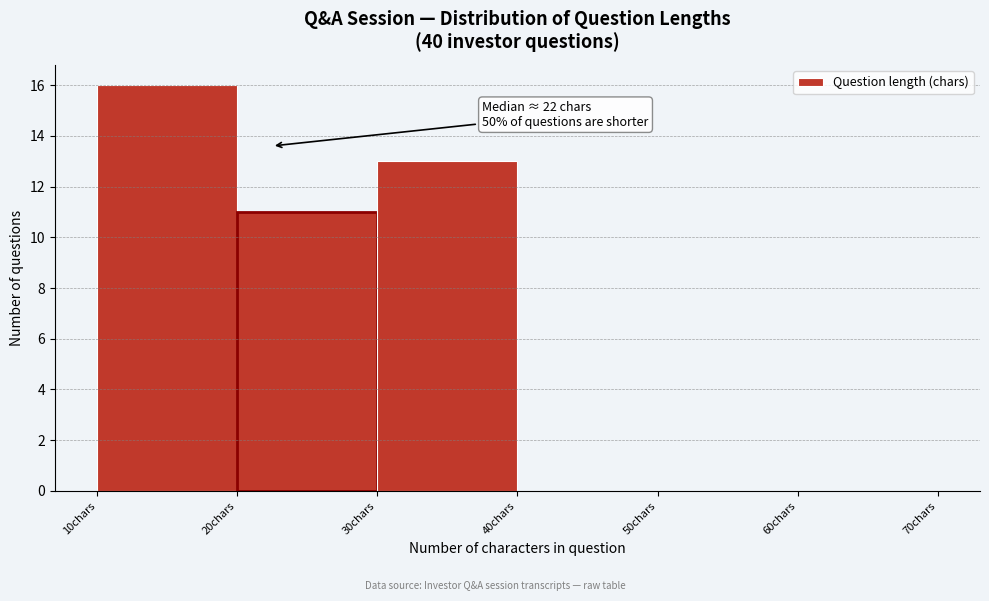

Which range on the x-axis has the tallest bar?

10 to 20